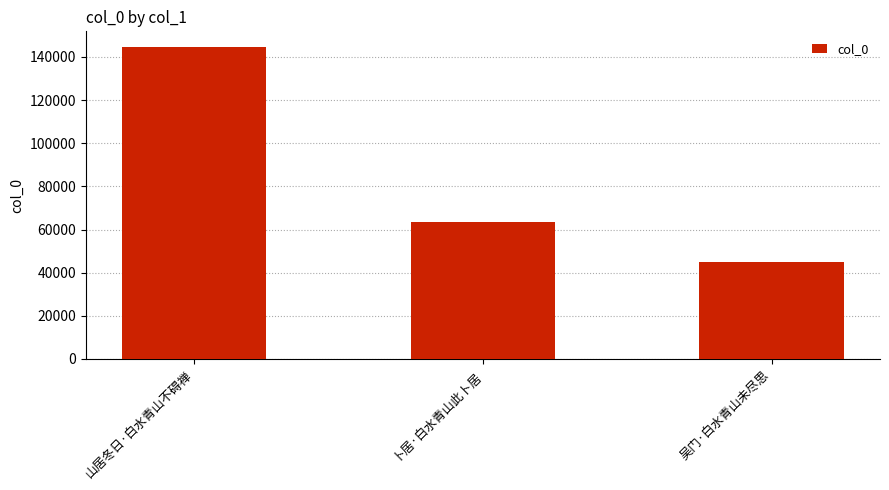

List the labels in order of value, smallest first.

吴门·白水青山未尽思, 卜居·白水青山此卜居, 山居冬日·白水青山不碍禅